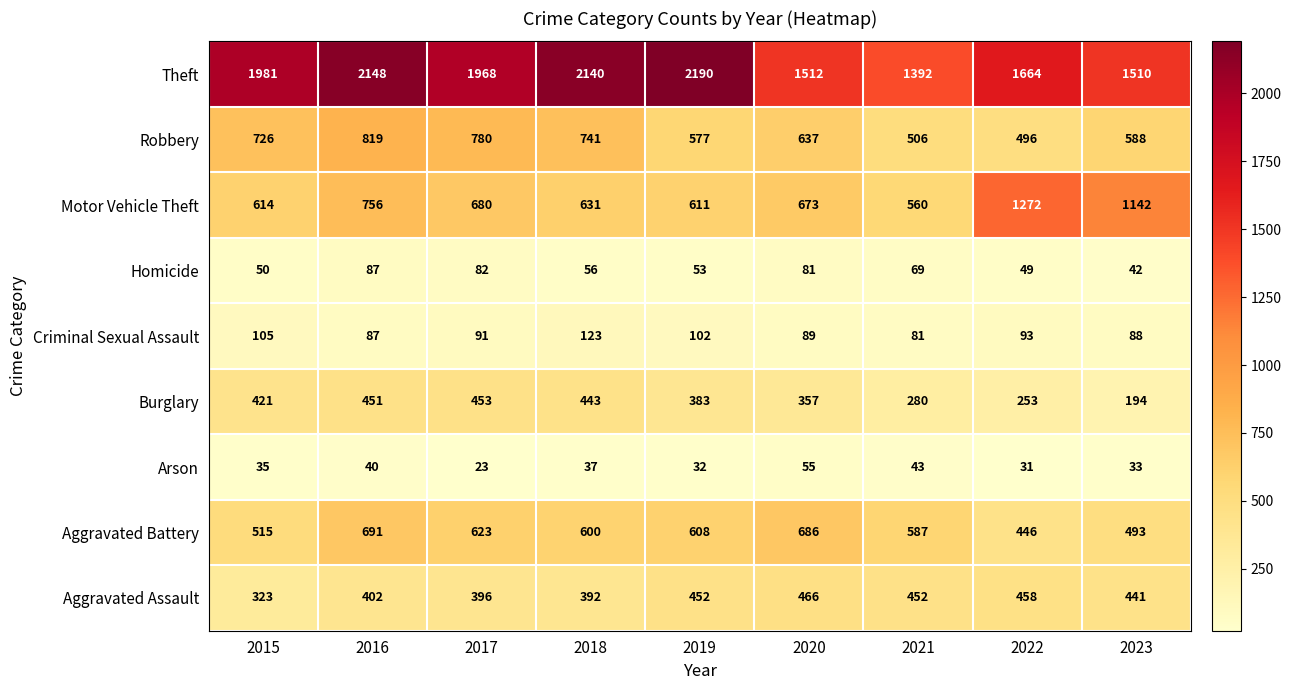

Between 2017 and 2023, which series saw the biggest shift?

Motor Vehicle Theft